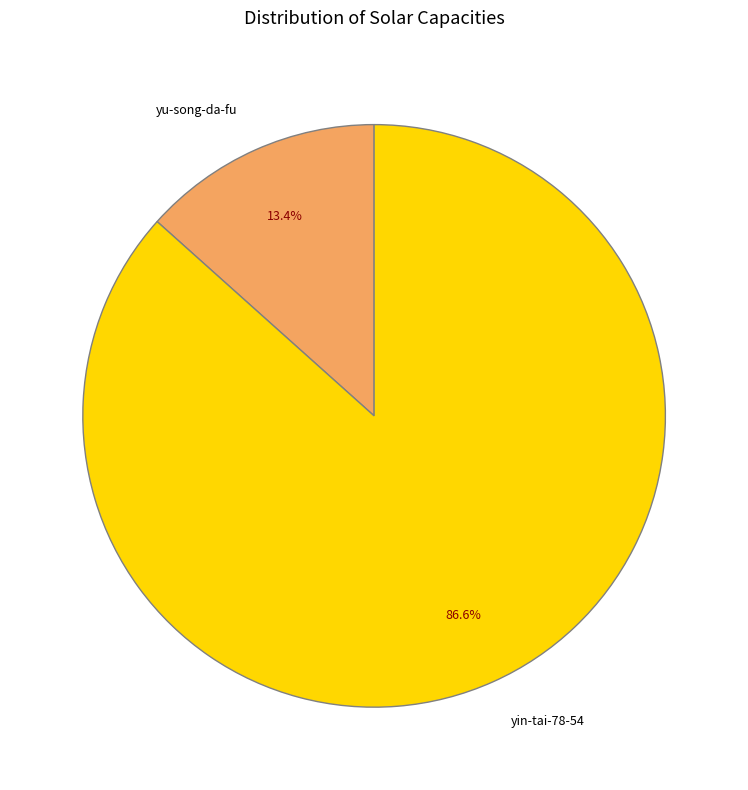

To the nearest percent, what is the average slice percentage?

50%